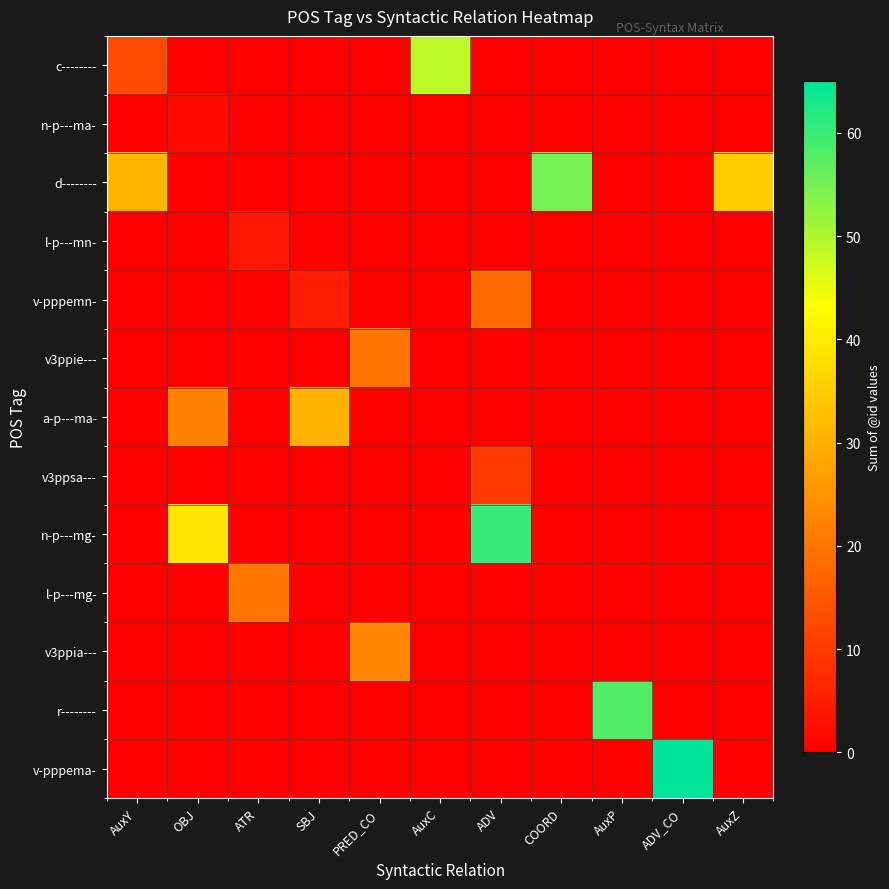

Reading right to left, list all the values displayed in this chart.

row_0: 0	0	0	0	0	49	0	0	0	0	13
row_1: 0	0	0	0	0	0	0	0	0	2	0
row_2: 35	0	0	55	0	0	0	0	0	0	31
row_3: 0	0	0	0	0	0	0	0	4	0	0
row_4: 0	0	0	0	18	0	0	5	0	0	0
row_5: 0	0	0	0	0	0	20	0	0	0	0
row_6: 0	0	0	0	0	0	0	30	0	22	0
row_7: 0	0	0	0	10	0	0	0	0	0	0
row_8: 0	0	0	0	60	0	0	0	0	39	0
row_9: 0	0	0	0	0	0	0	0	20	0	0
row_10: 0	0	0	0	0	0	23	0	0	0	0
row_11: 0	0	58	0	0	0	0	0	0	0	0
row_12: 0	65	0	0	0	0	0	0	0	0	0